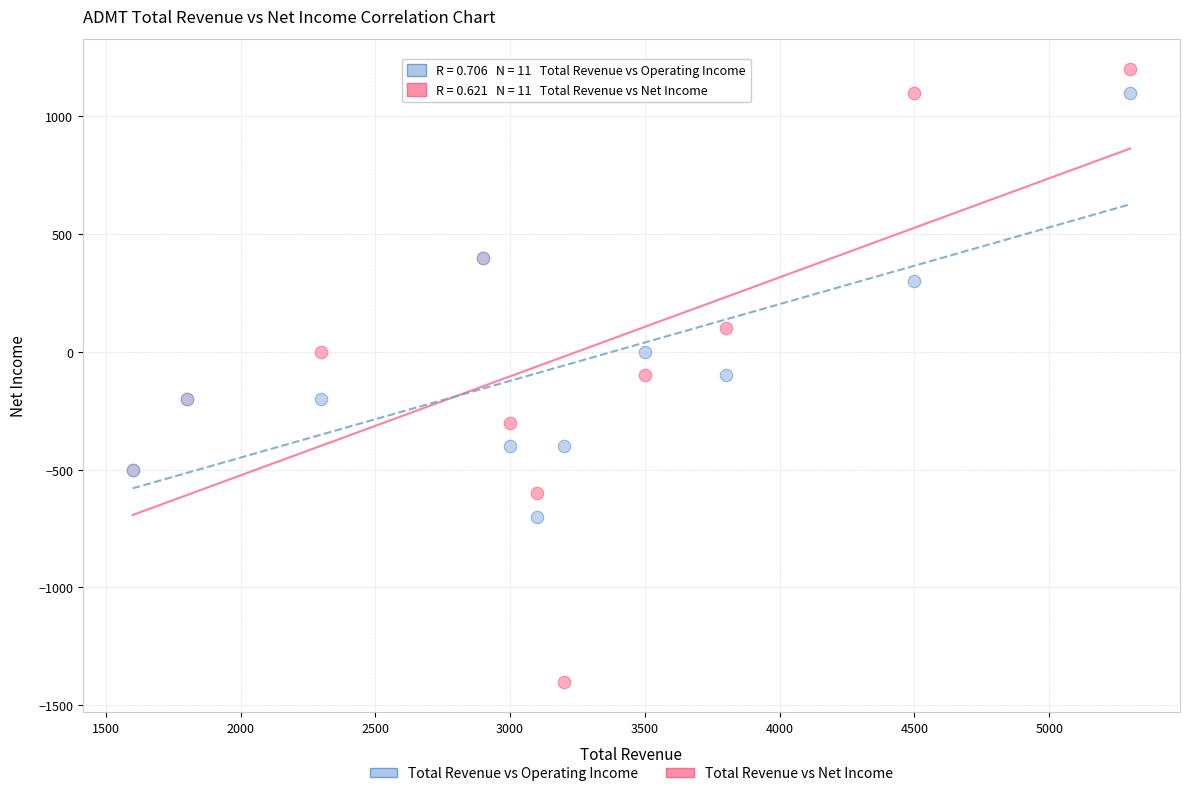

Which series has the largest Y range (max minus min)?

Total Revenue vs Net Income